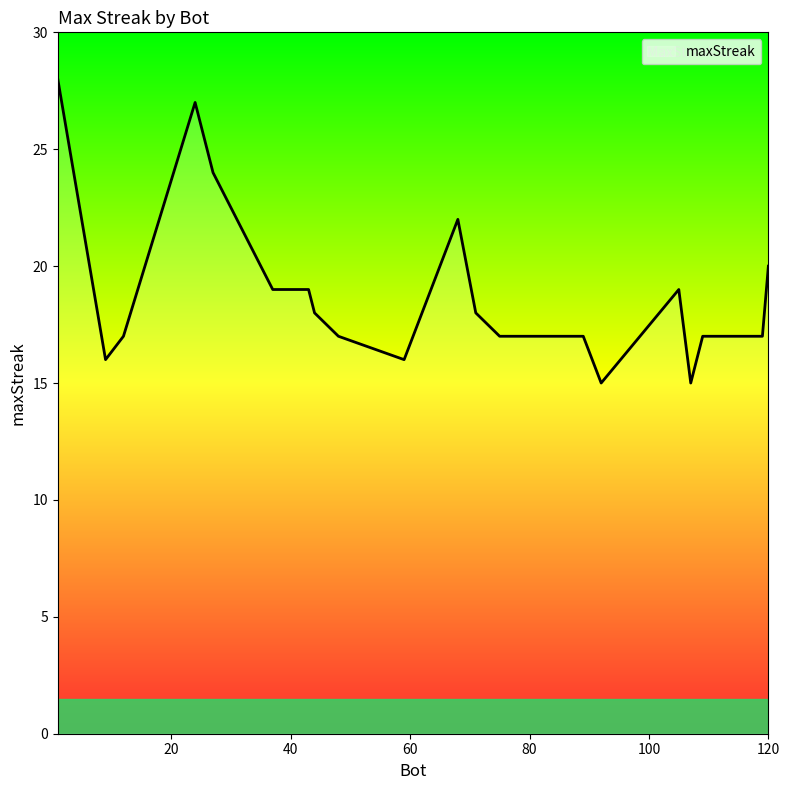

True or false: there are more than 2 points higher than both neighbors.

True